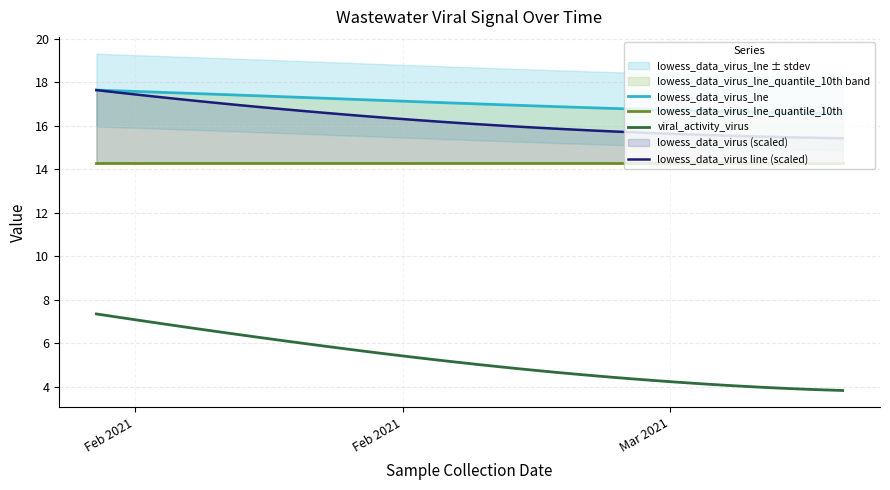

Rank the series by their maximum value, from highest to lowest.

lowess_data_virus_lne, lowess_data_virus line (scaled), lowess_data_virus_lne_quantile_10th, viral_activity_virus